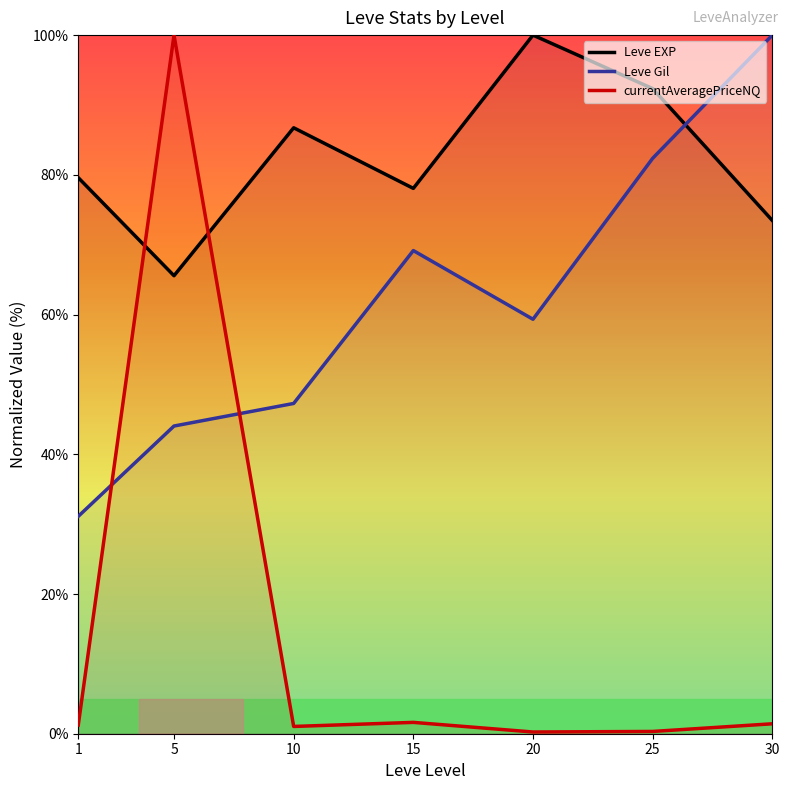

At 20, list the series in order from largest to smallest.

Leve EXP, Leve Gil, currentAveragePriceNQ